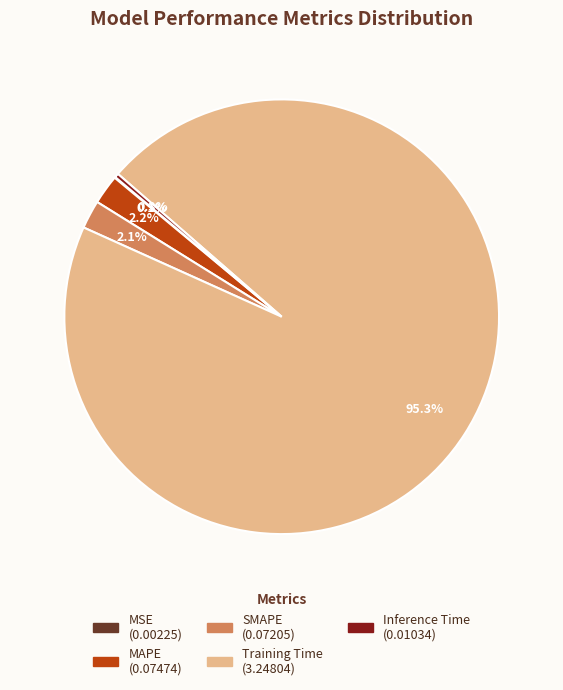

Which category accounts for the majority?

Training Time